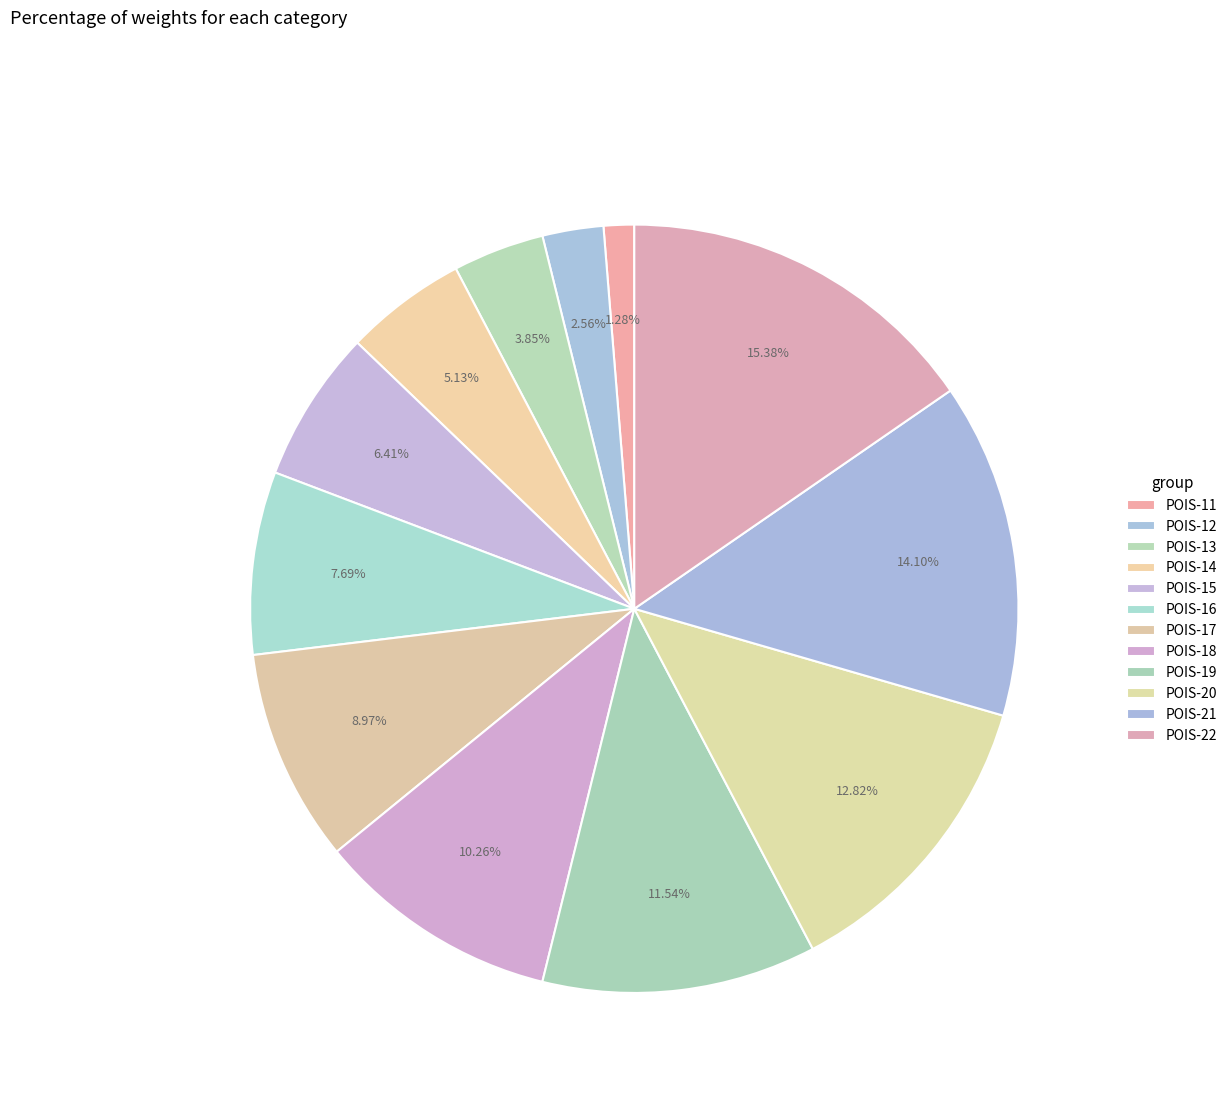

Do POIS-20 and POIS-15 together represent more than half of the pie?

No